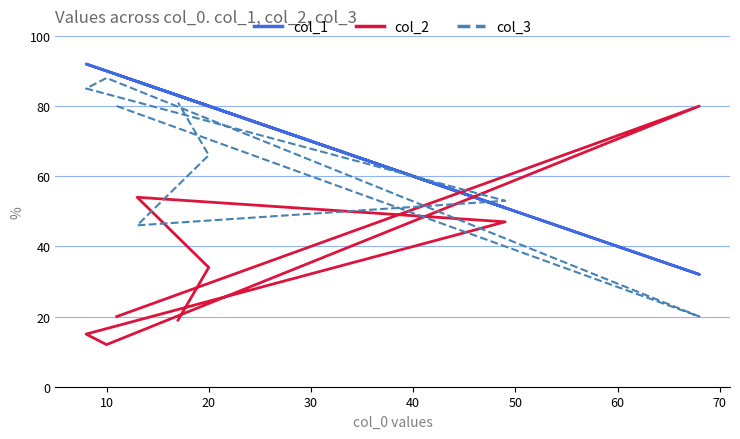

List the series in order of their overall mean, highest first.

col_1, col_3, col_2